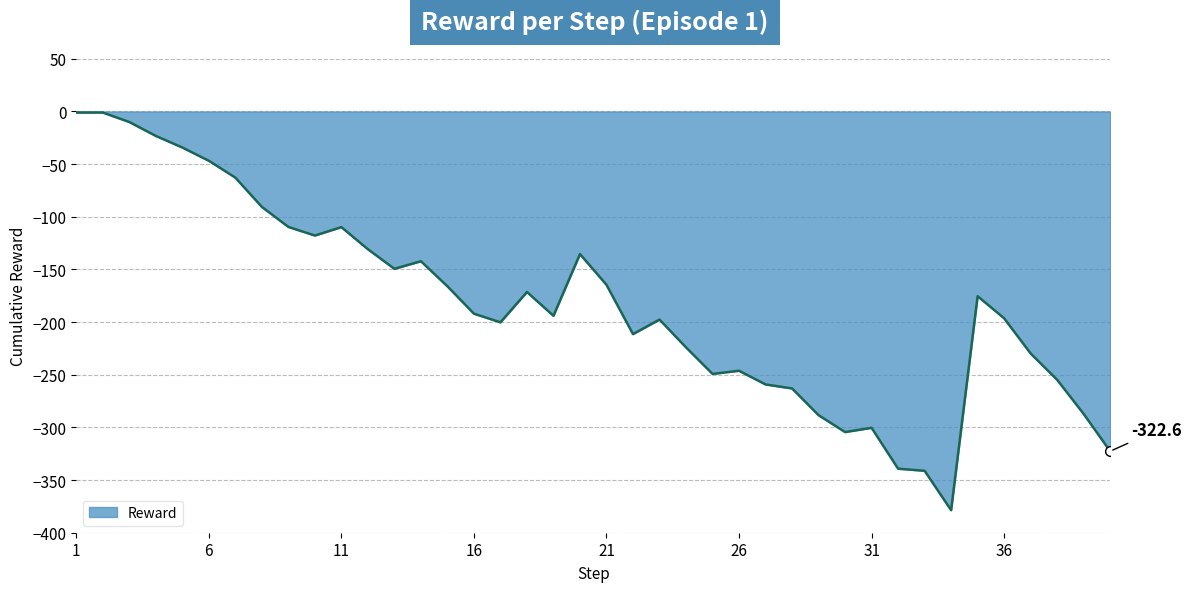

Reading left to right, what are all the values shown in this chart?

-1.0	-1.0	-10.0	-23.2	-34.2	-46.8	-62.8	-90.6	-109.6	-117.8	-109.8	-130.8	-149.4	-142.2	-166.0	-192.0	-200.2	-171.4	-194.0	-135.4	-164.6	-211.4	-197.6	-224.0	-249.2	-246.2	-259.2	-263.0	-288.4	-304.4	-300.4	-339.2	-341.2	-378.6	-175.4	-196.4	-229.8	-254.8	-287.2	-322.6